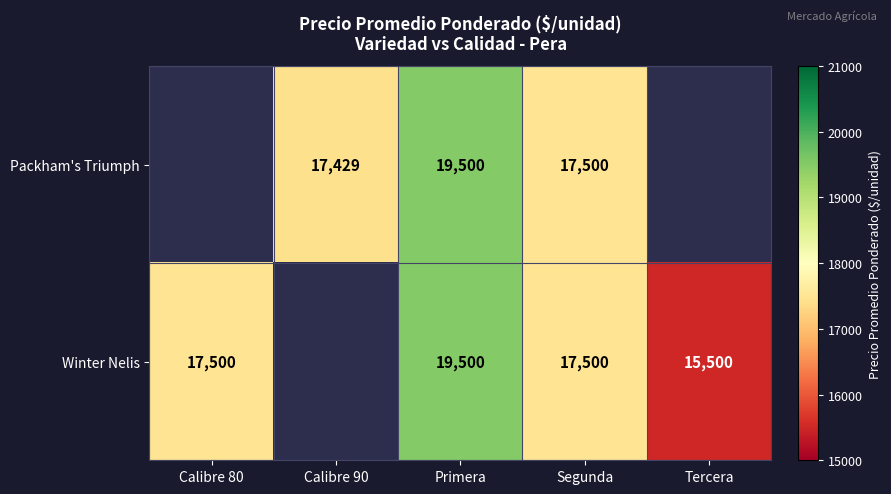

How many distinct data groups are displayed?

2